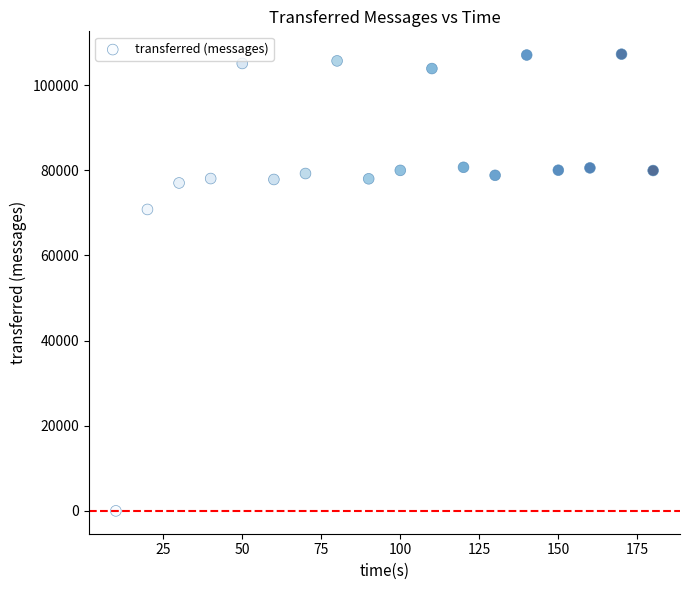

What Y value in the scatter plot is closest to 53650?

70820